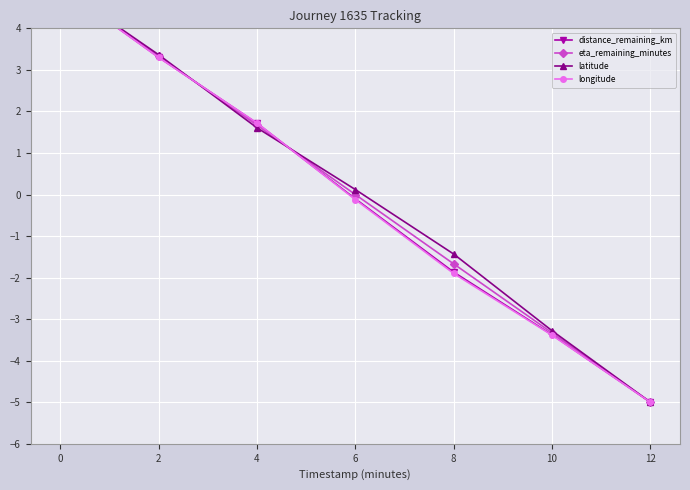

The value of distance_remaining_km at 4 is 2.8. True or false?

False